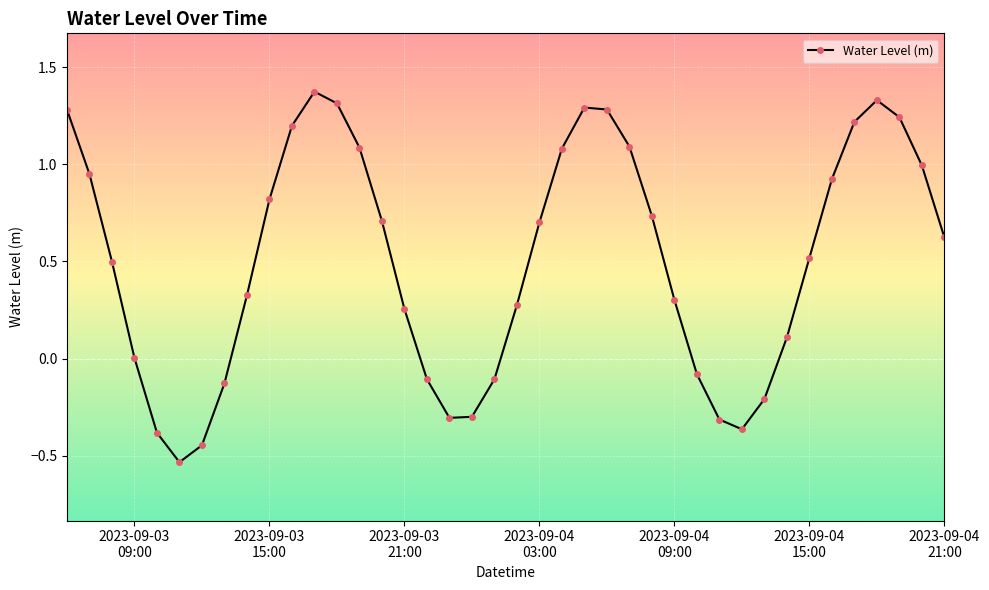

How many data points does each series have?

40